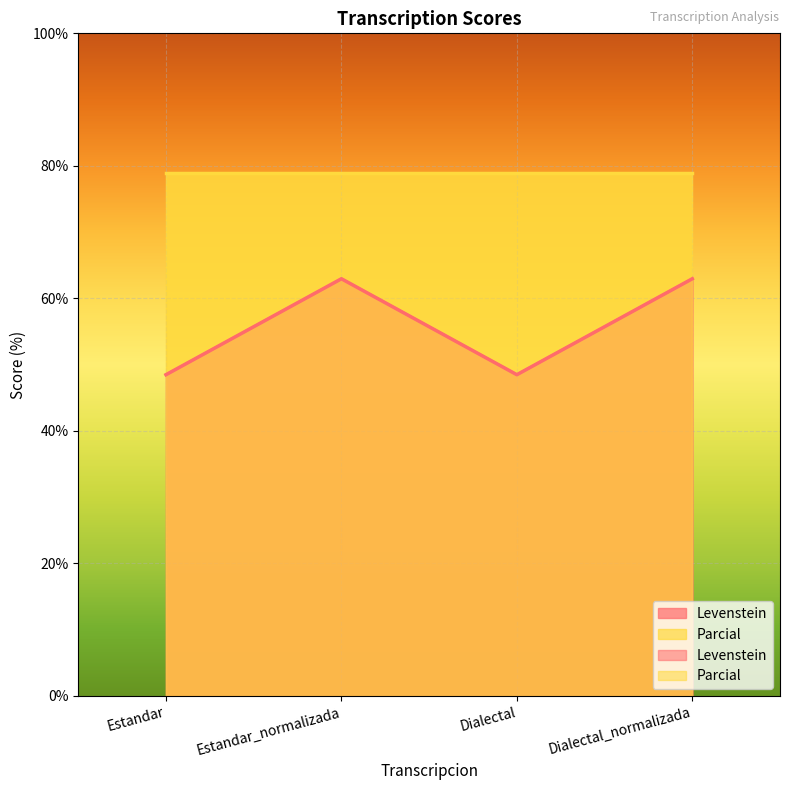

What is the difference between the values at Dialectal and Estandar_normalizada?

14.5